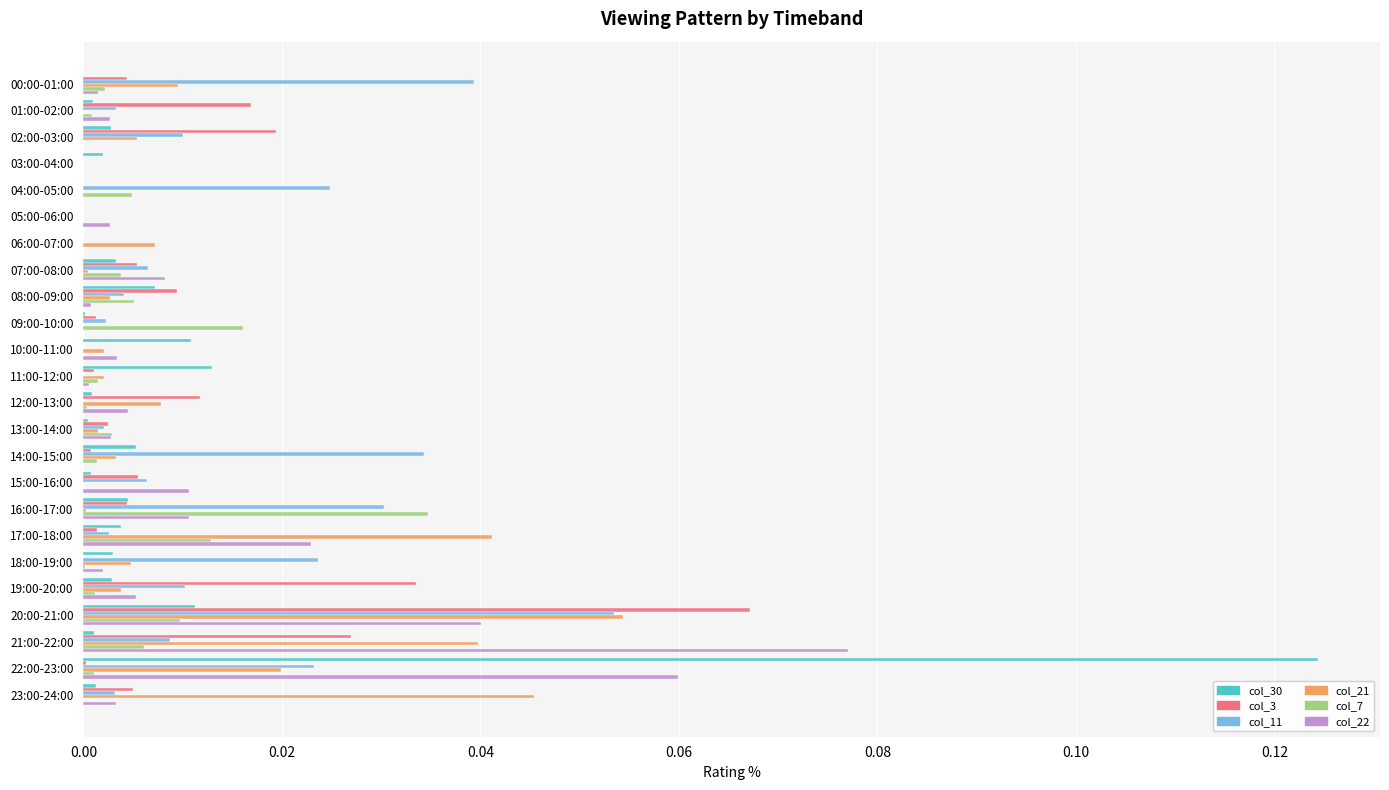

At which label does col_11 reach its peak?

20:00-21:00